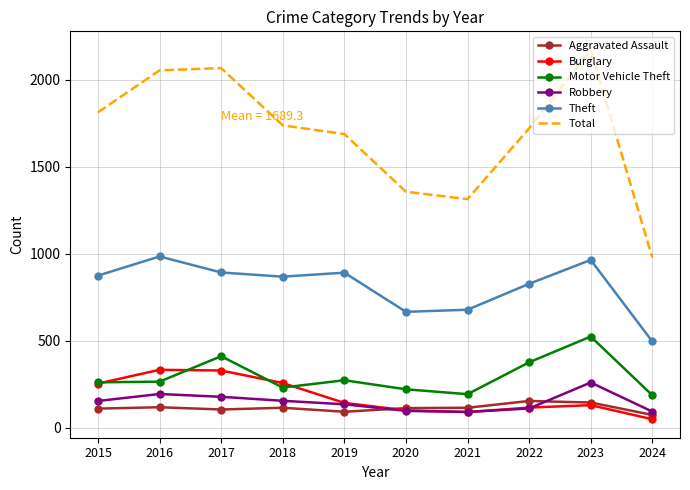

In Aggravated Assault, how many points are higher than both neighbors (excluding endpoints)?

3